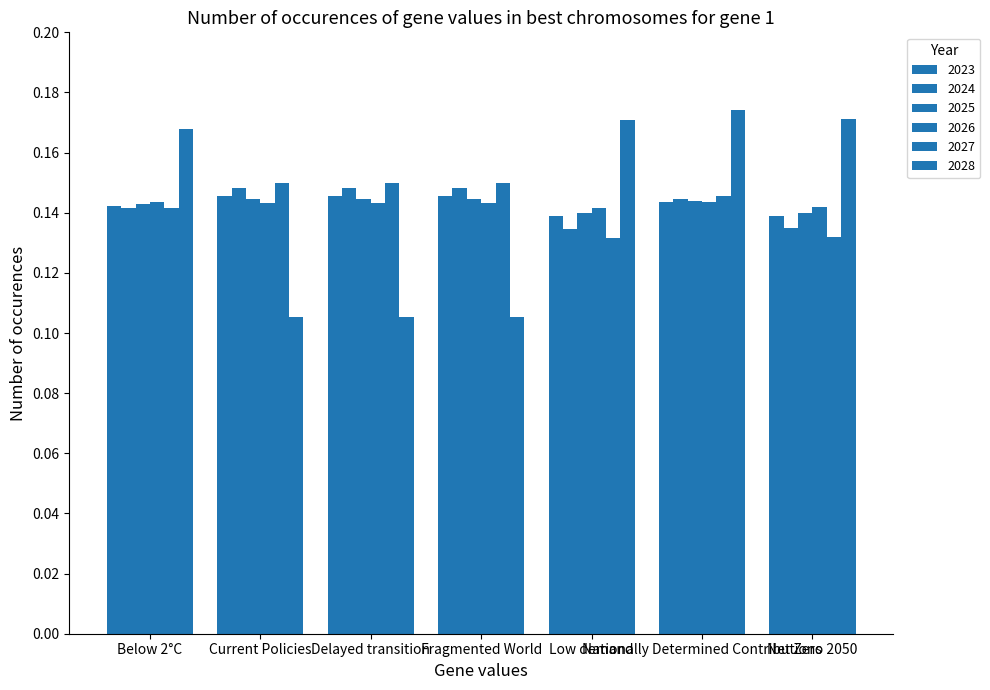

Reading left to right, extract all data points from this chart.

2023: 0.1	0.1	0.1	0.1	0.1	0.1	0.1
2024: 0.1	0.1	0.1	0.1	0.1	0.1	0.1
2025: 0.1	0.1	0.1	0.1	0.1	0.1	0.1
2026: 0.1	0.1	0.1	0.1	0.1	0.1	0.1
2027: 0.1	0.1	0.1	0.1	0.1	0.1	0.1
2028: 0.2	0.1	0.1	0.1	0.2	0.2	0.2